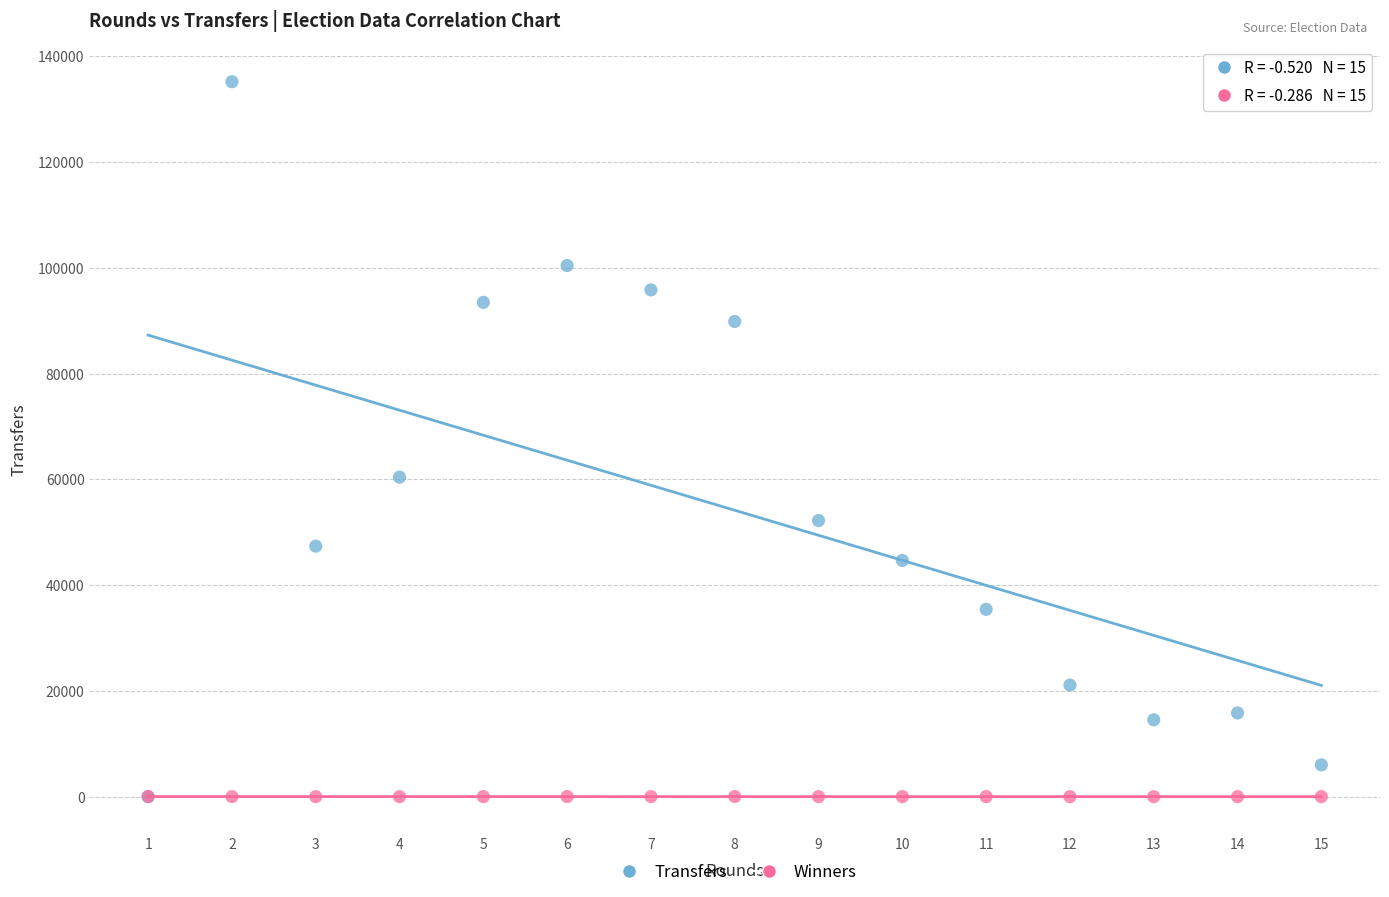

In the Transfers series, what Y value is closest to 67609?

60424